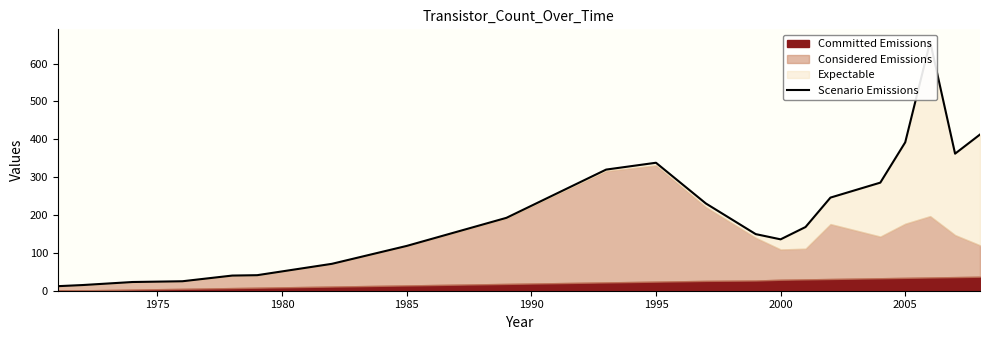

Read the value at 1995.

338.0